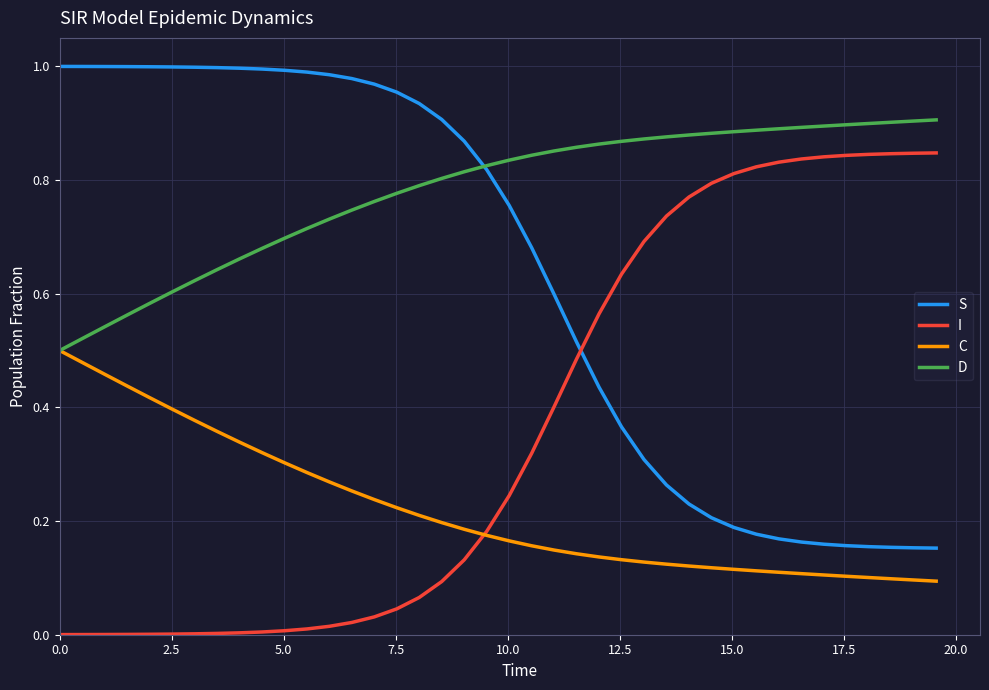

True or false: C and S intersect in this chart.

False